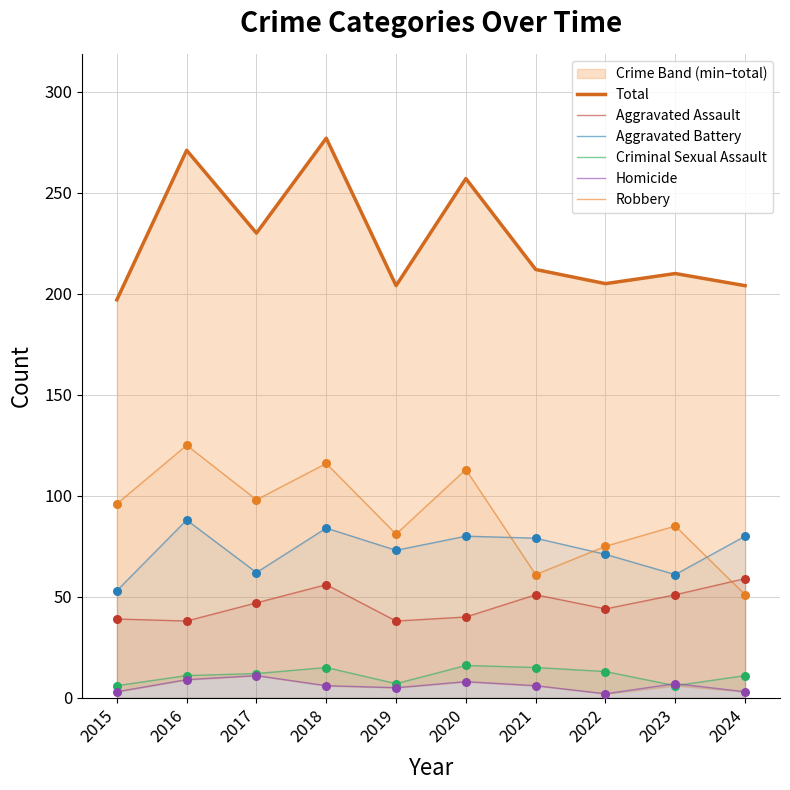

What are all the series names shown in the legend?

Total, Aggravated Assault, Aggravated Battery, Criminal Sexual Assault, Homicide, Robbery